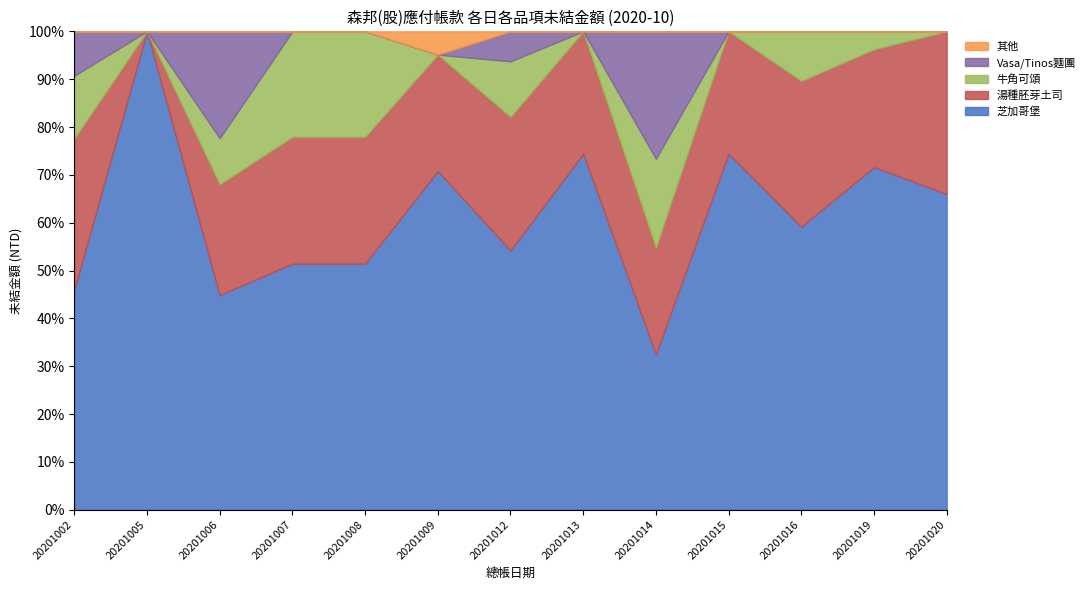

What is the value of the 湯種胚芽土司 point at the 5th from the left?

22000